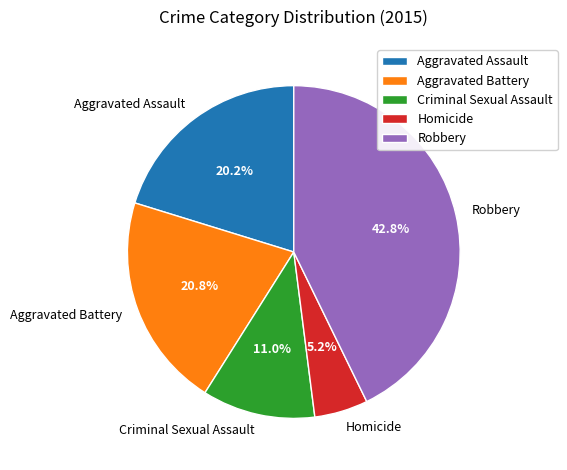

Rank the categories by value from lowest to highest.

Homicide, Criminal Sexual Assault, Aggravated Assault, Aggravated Battery, Robbery